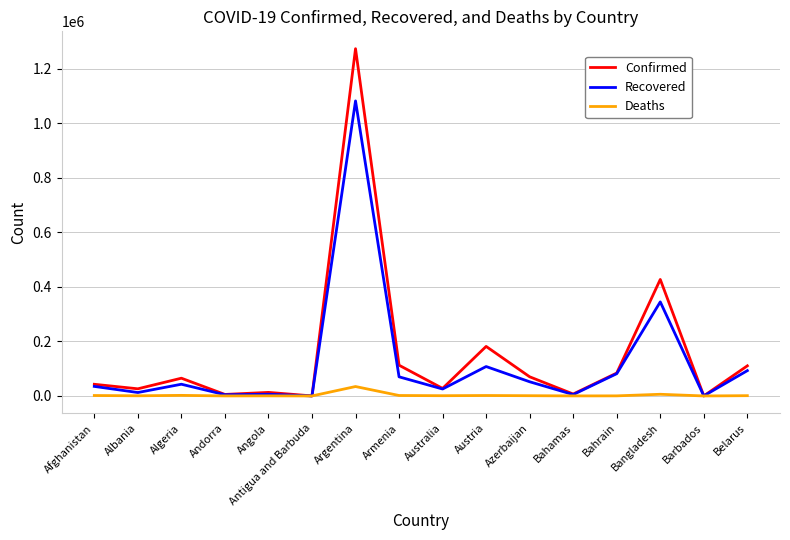

At which category is the sum across all series the highest?

Argentina